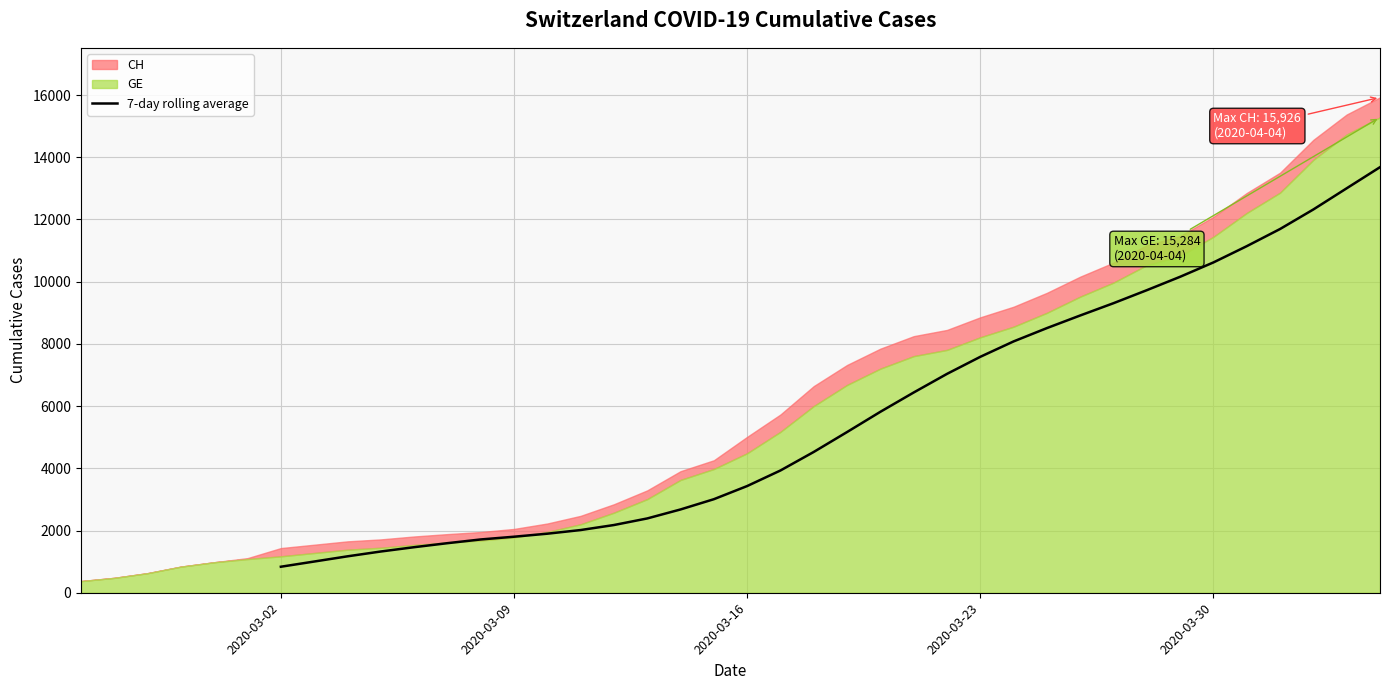

How many values exceed 3430?

20